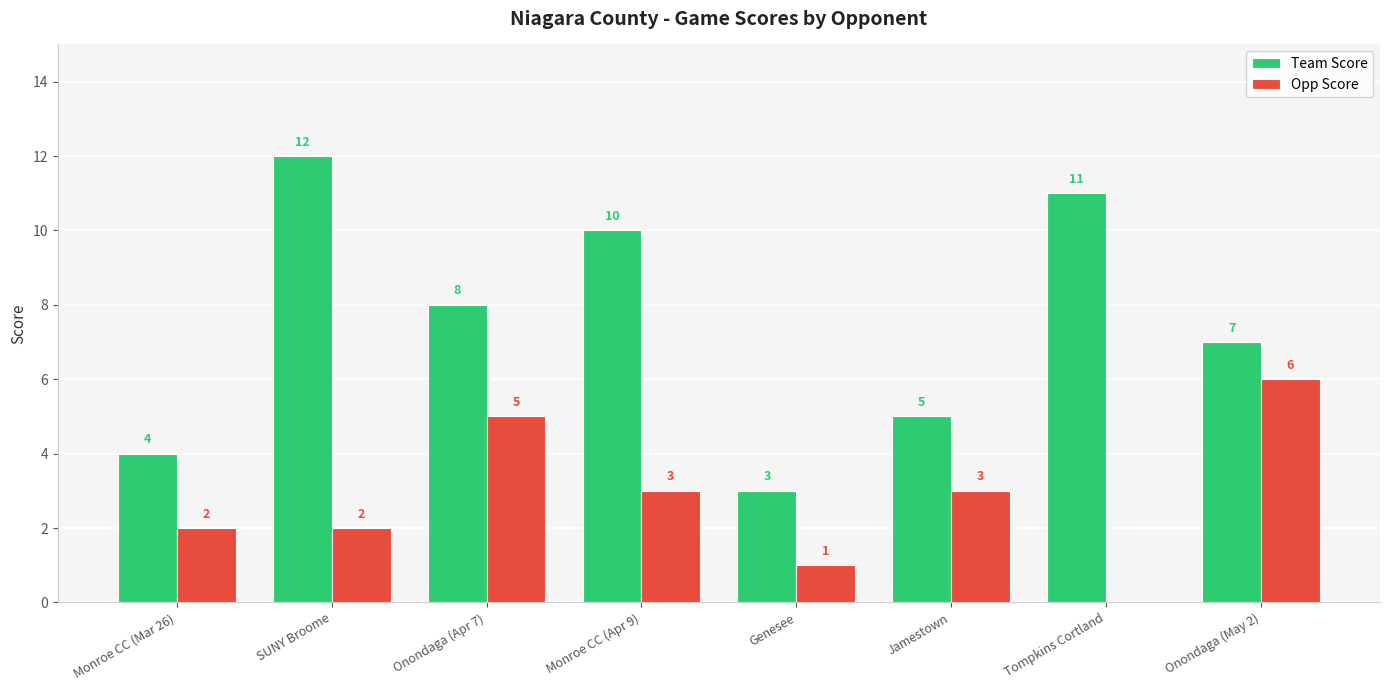

The value of Opp Score at Monroe CC (Apr 9) is 1. True or false?

False